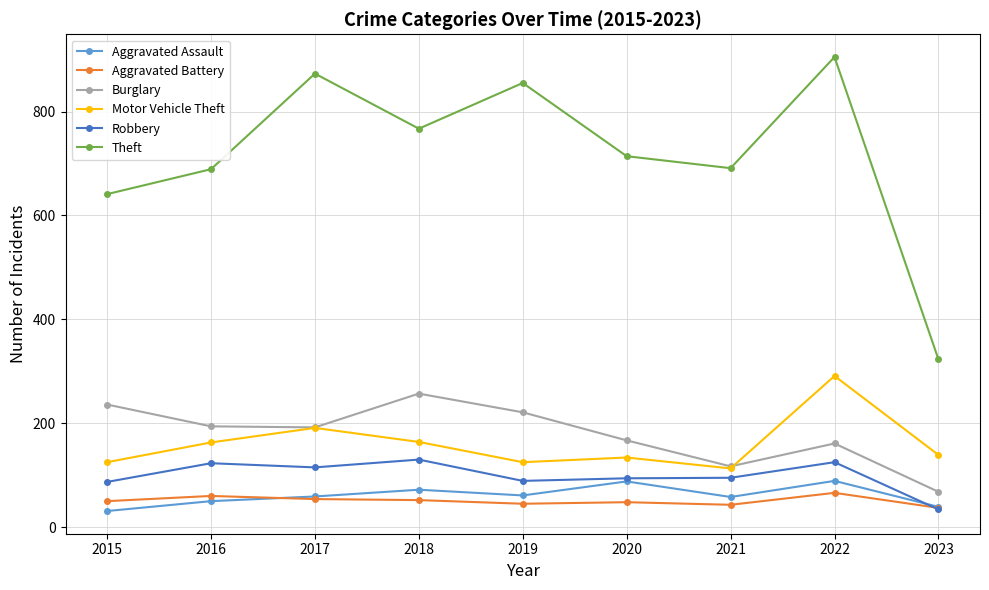

True or false: Aggravated Battery has more than 1 points higher than both neighbors.

True